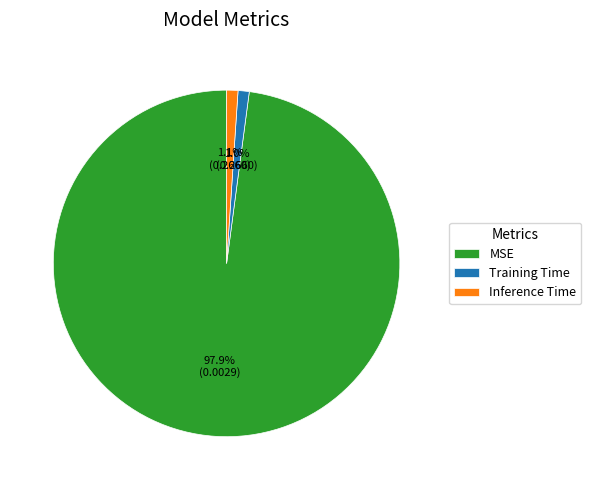

To the nearest percent, what percentage of the pie is MSE?

98%